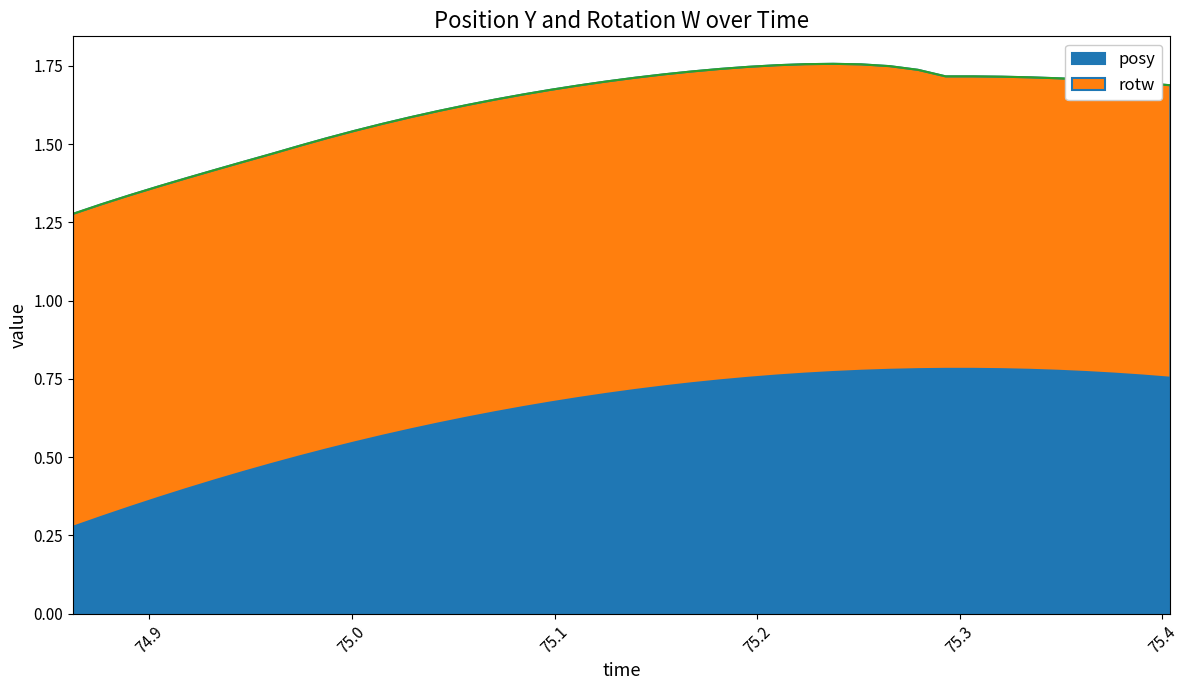

Count the values in the range 1 to 2.

40